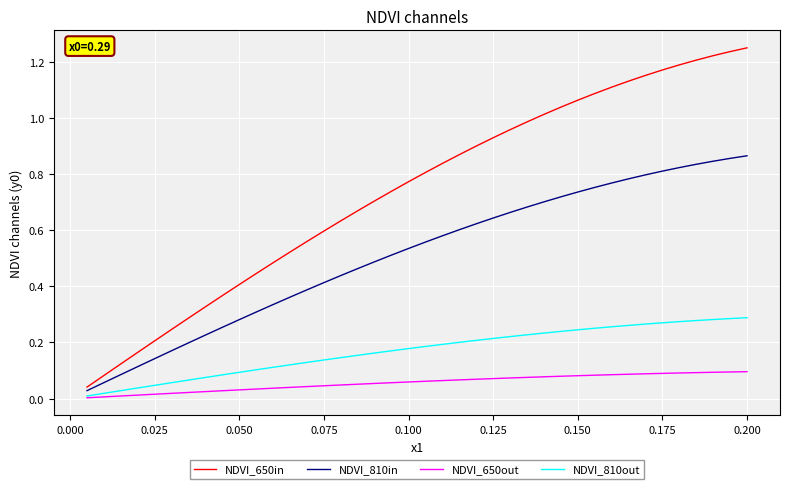

Which series has the widest spread of values?

NDVI_650in